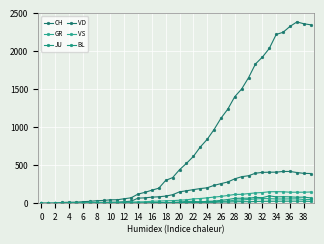

How many lines are shown in the chart?

6